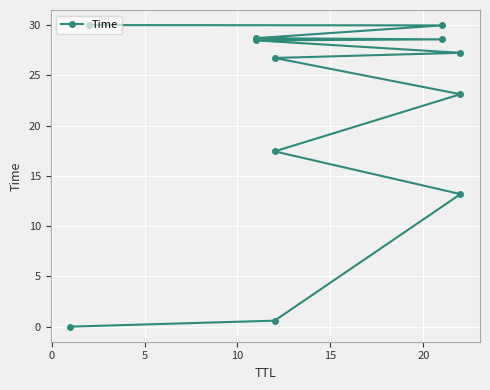

Is it true that the value at −5 is 0.0?

False